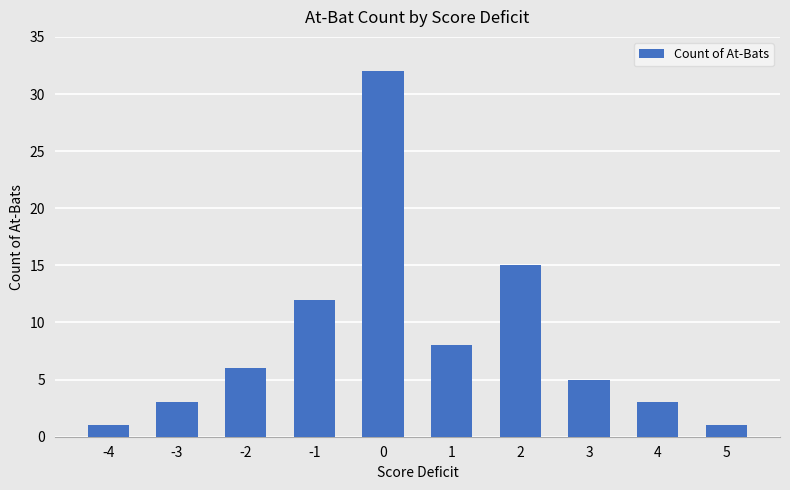

How many bars are there in total?

10